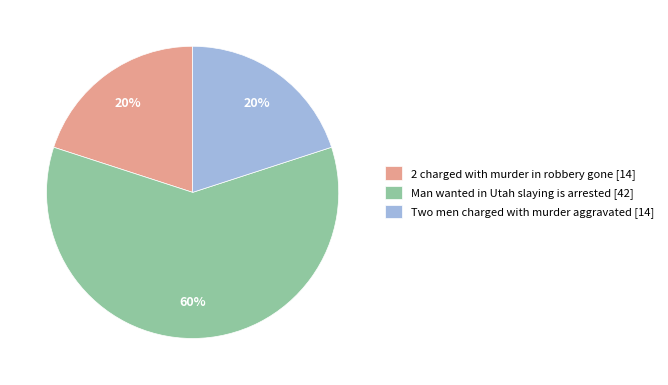

How many segments does this pie chart have?

3